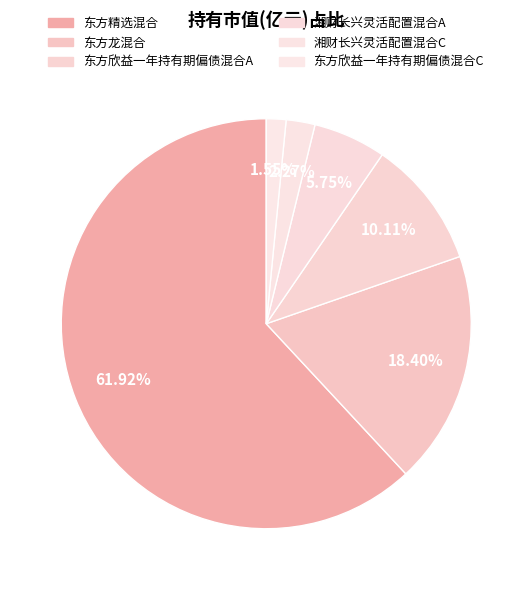

How many slices are in this pie chart?

6